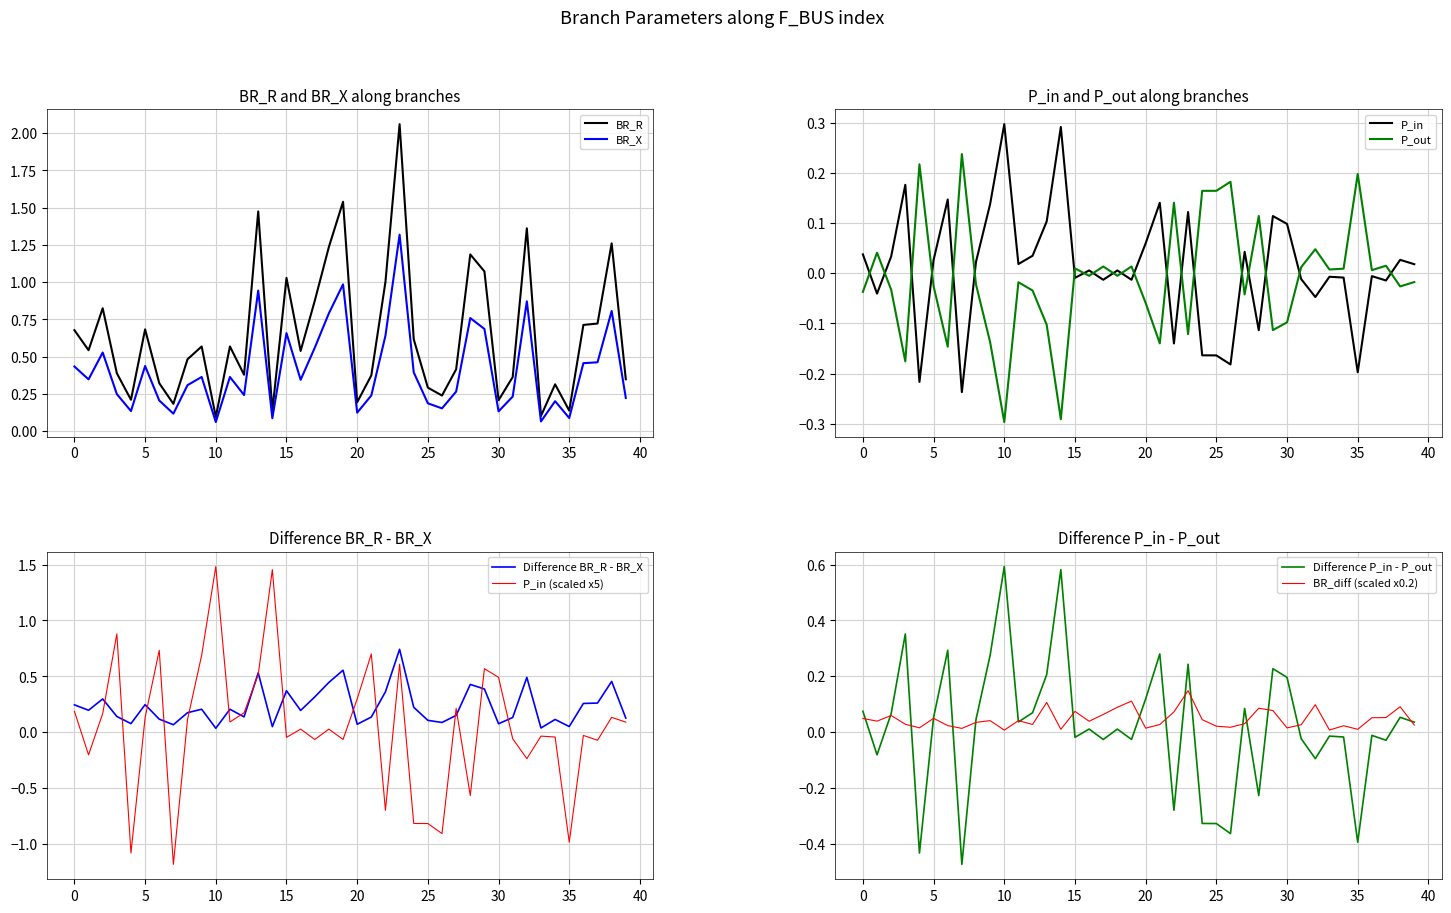

True or false: P_in has a value of -0.1 at 25.

False